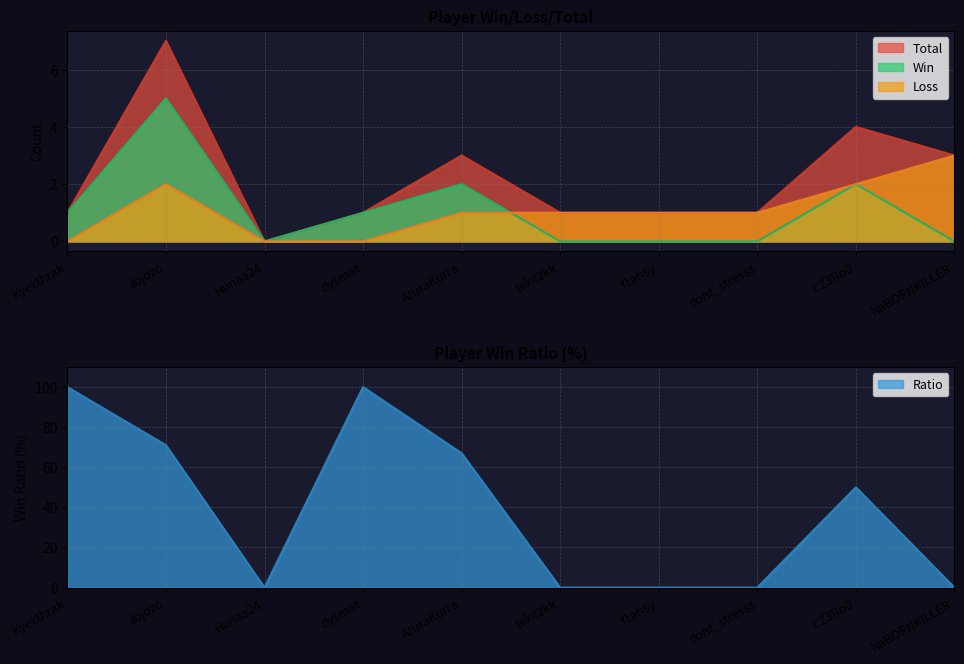

Which series ends up on top after the final intersection of Ratio and Total?

Total